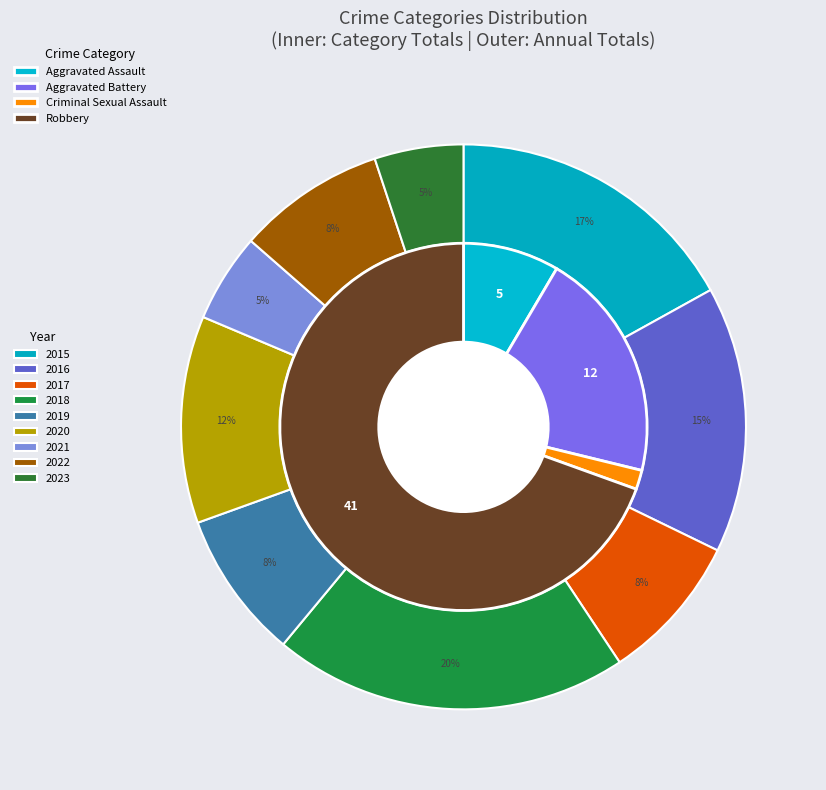

How many segments does this pie chart have?

9